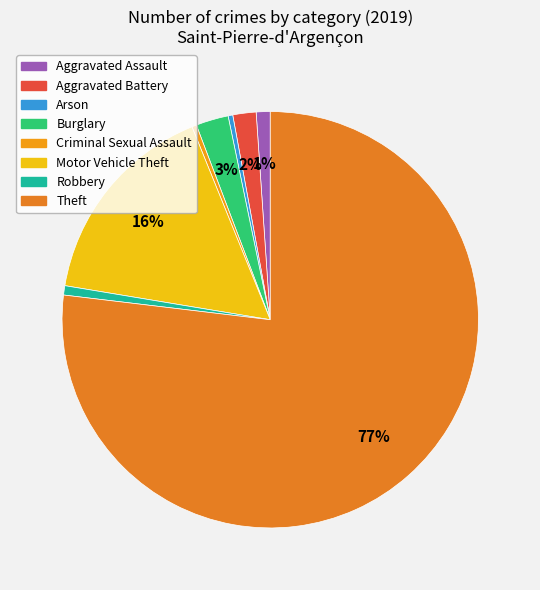

How much of the chart is everything except Arson?

99.6%